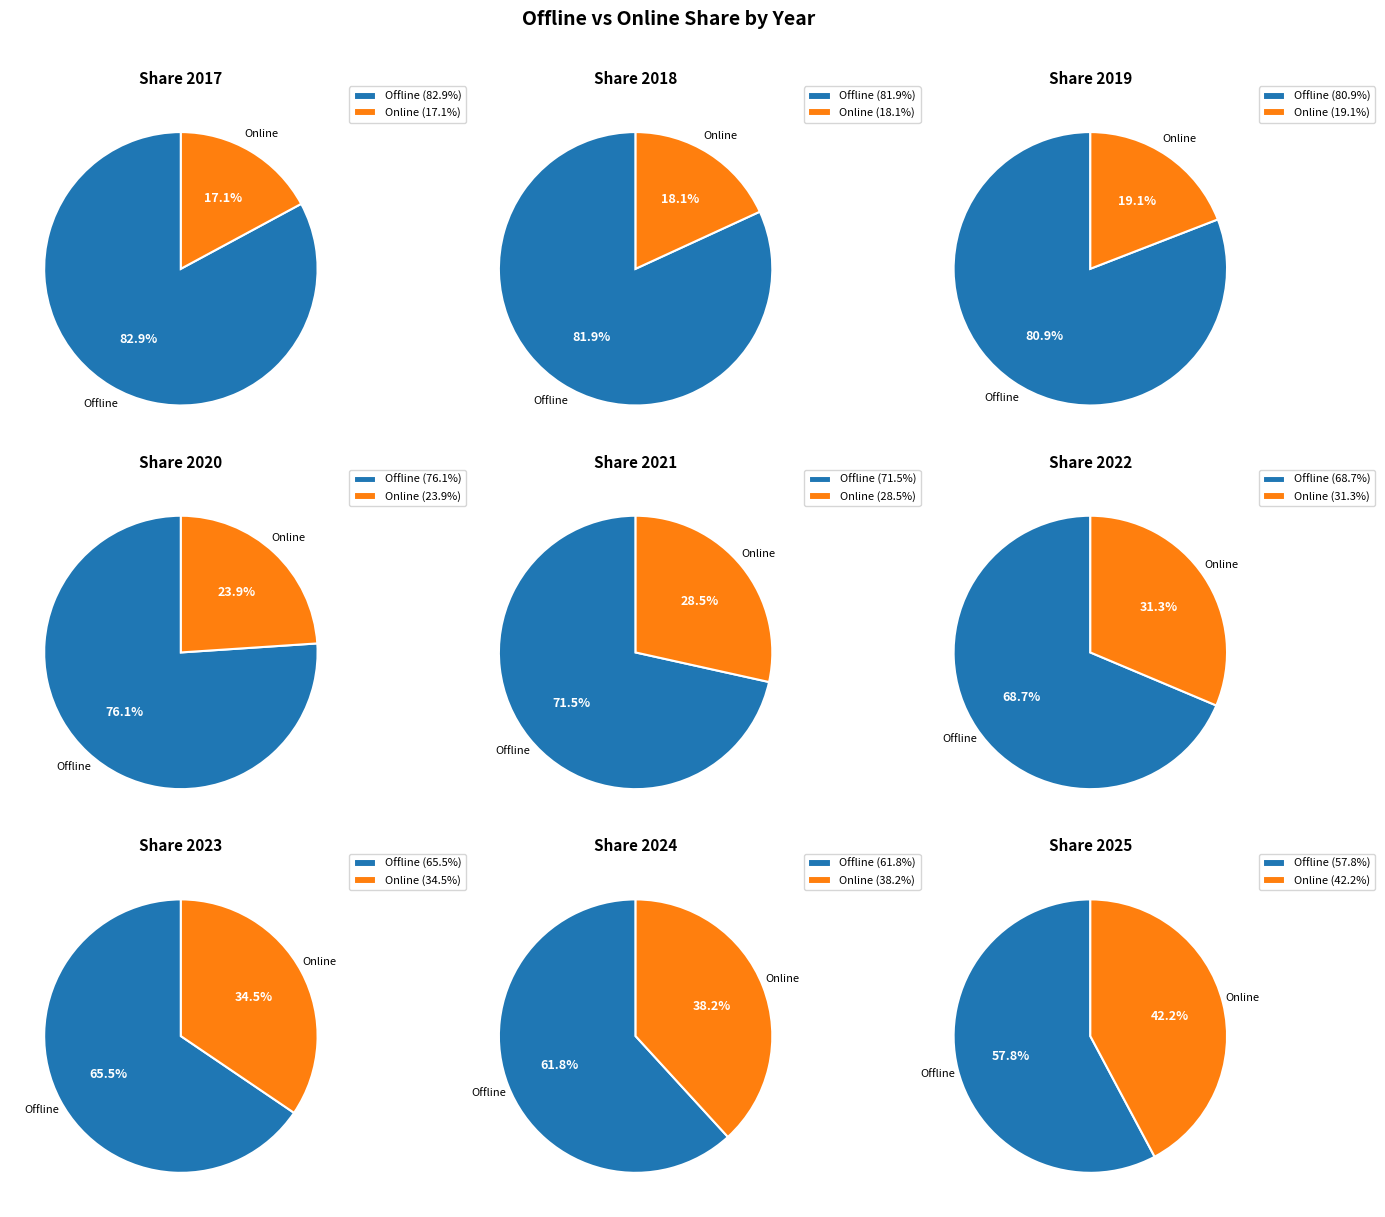

True or false: 2017 accounts for 7% of the total.

True